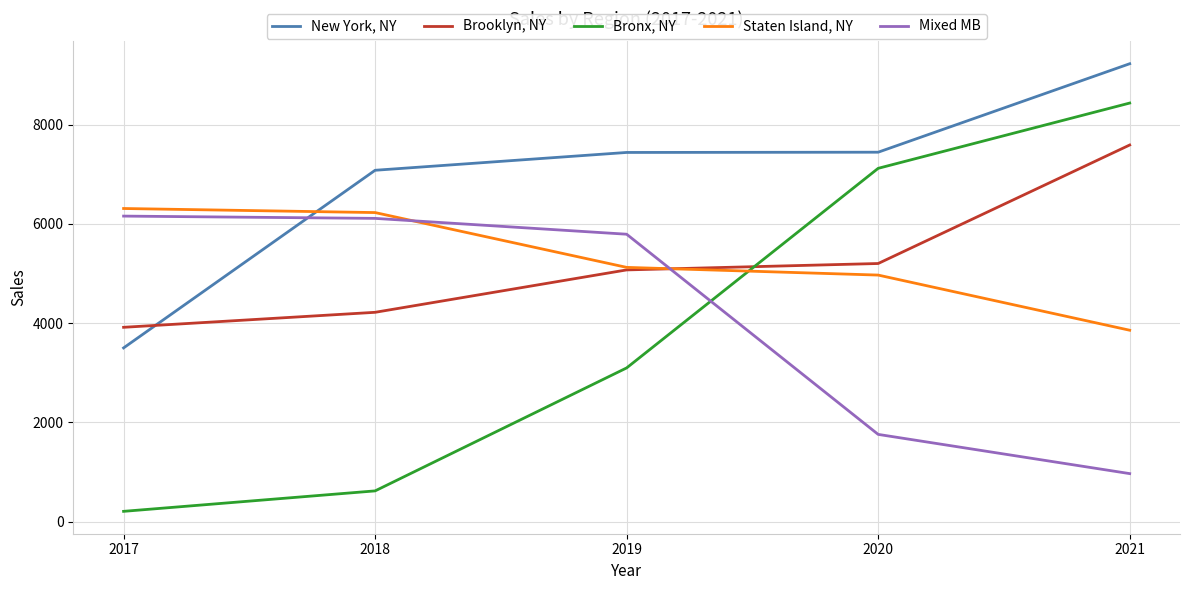

What is the maximum value shown in the chart?

9225